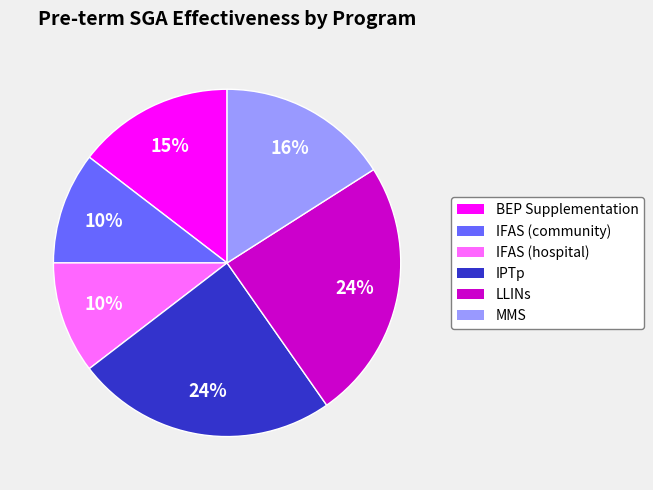

Combined, do MMS and IPTp account for over 50%?

No